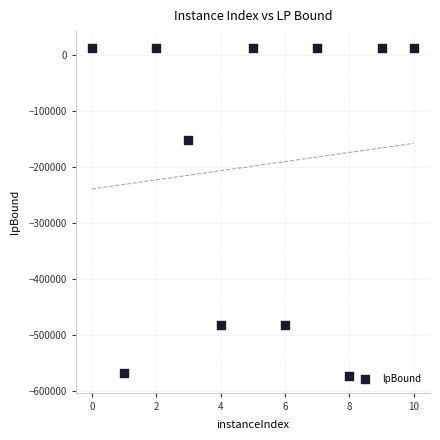

What Y value in the scatter plot is closest to -280479?

-152780.7